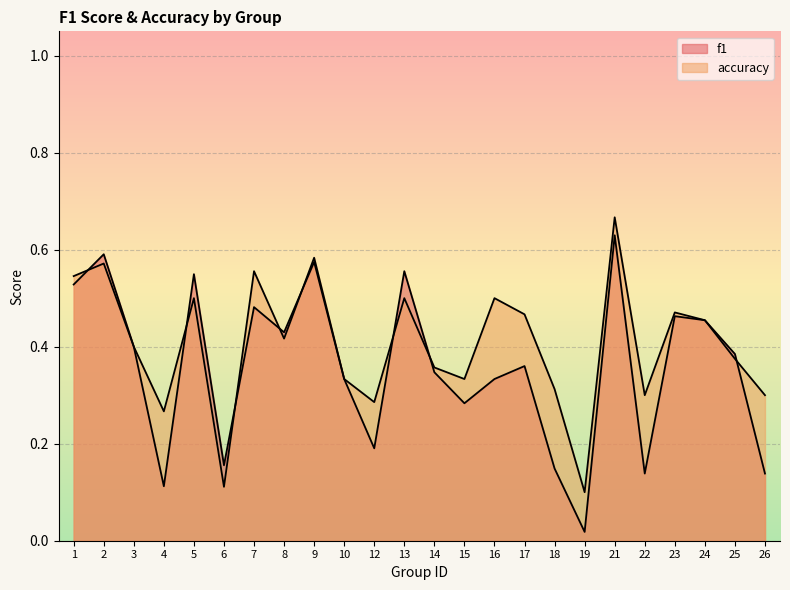

Count the number of categories in the chart.

24